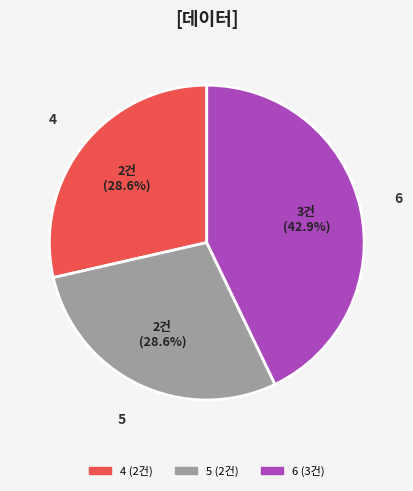

Count the number of slices in the pie.

3